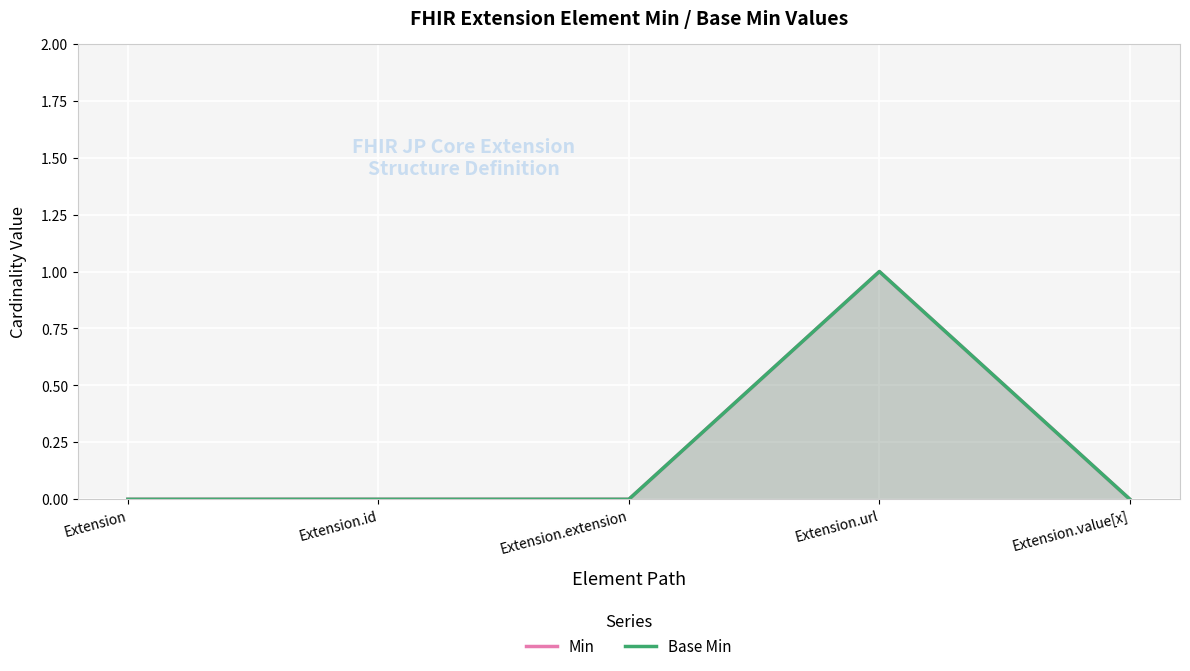

True or false: Base Min and Min cross at least once.

False